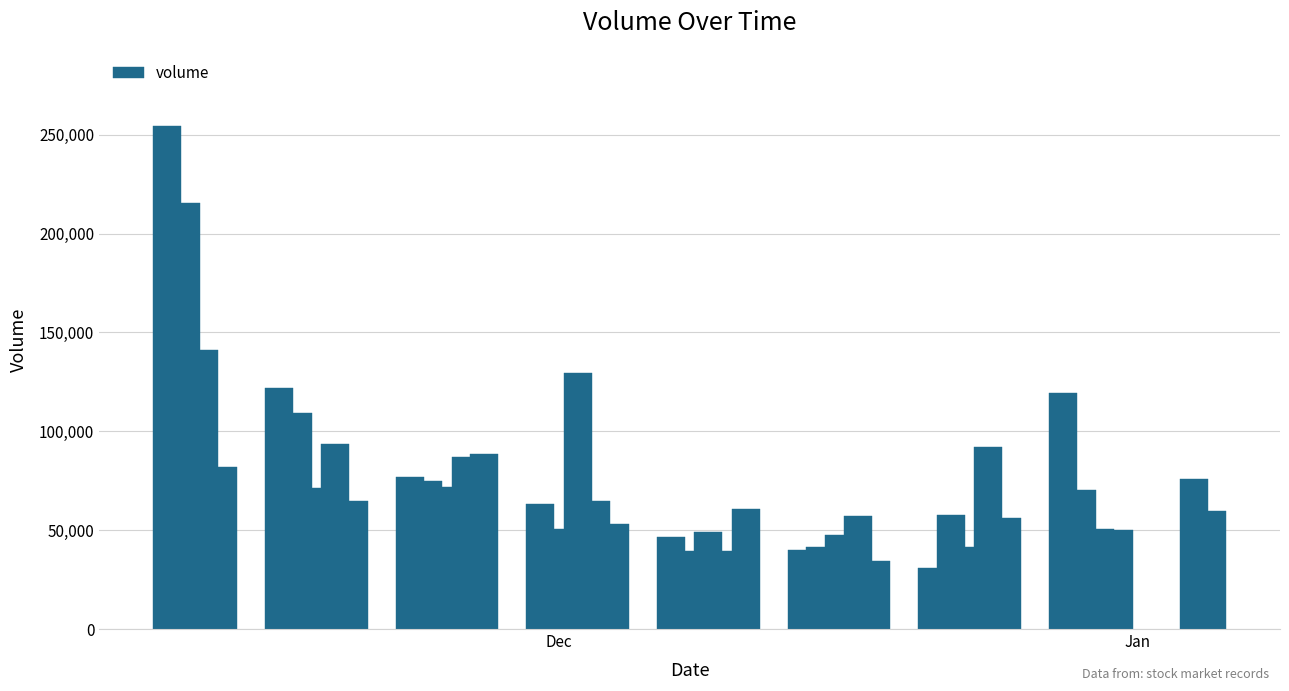

What is the greatest value displayed?

254328.4